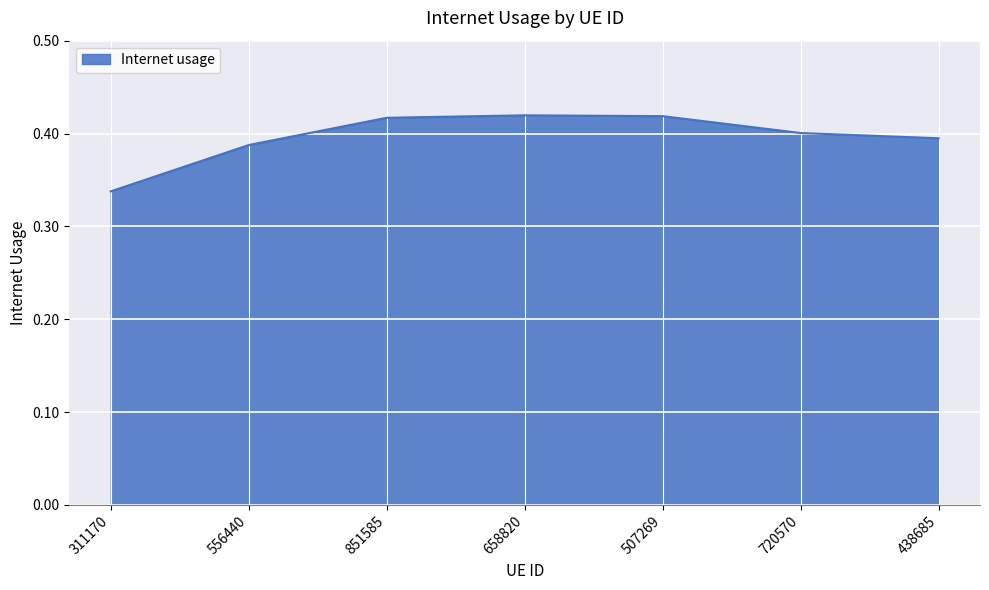

Does the chart display data point markers on the line(s)?

No